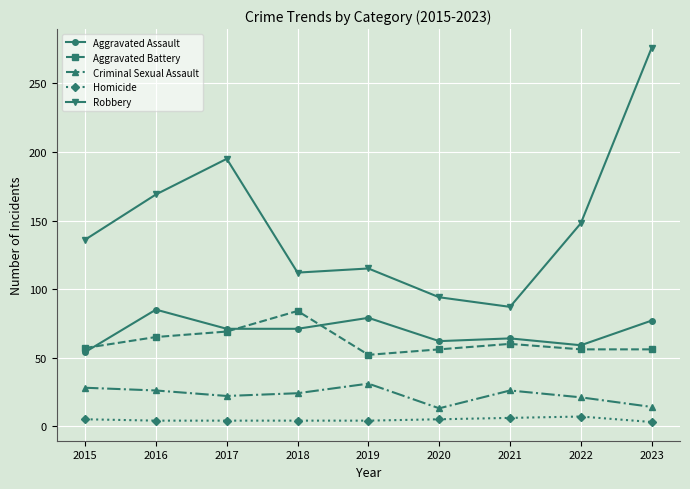

Which series has the largest range (max minus min)?

Robbery